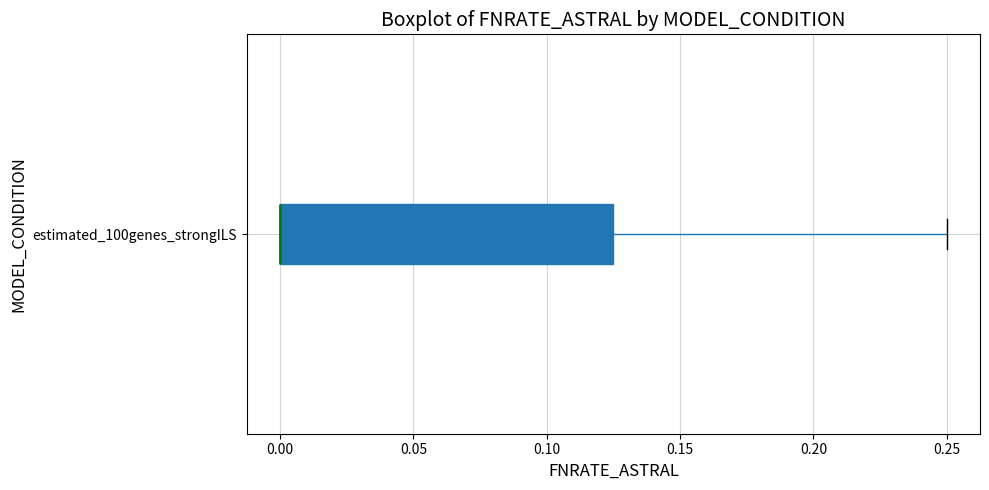

Read this box plot against the x-axis: the position of the median line, the range covered by the box, and the ends of both whiskers. The values are not printed on the chart, so give them approximately, as read against the axis.

median 0.000 (drawn on the box's left edge), box 0.000 to 0.125, whiskers 0.000 to 0.250